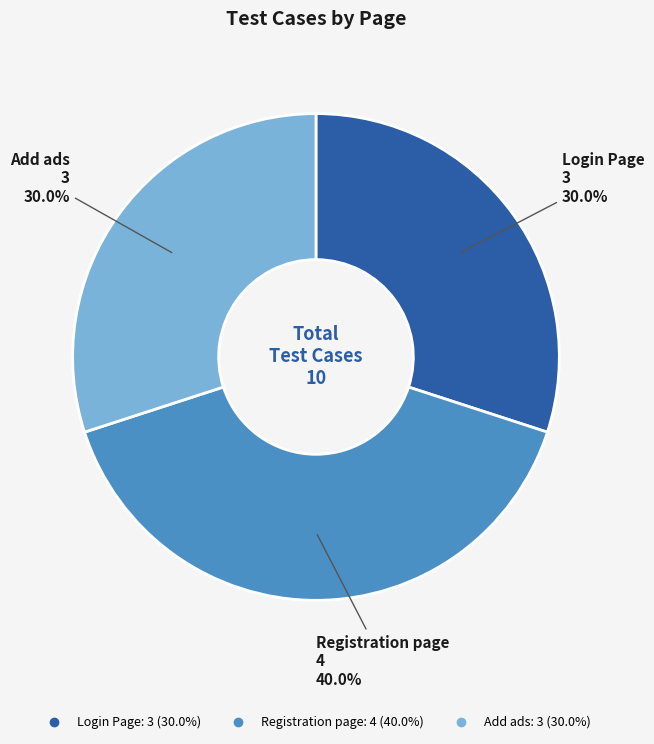

True or false: Registration page accounts for 40% of the total.

True